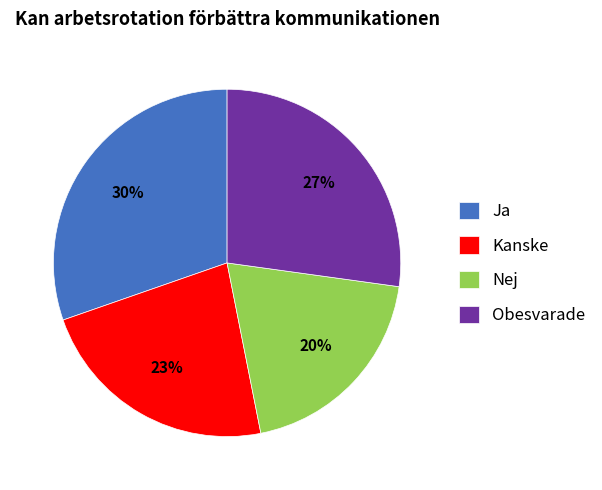

Is it true that Obesvarade is 27% of the pie?

True